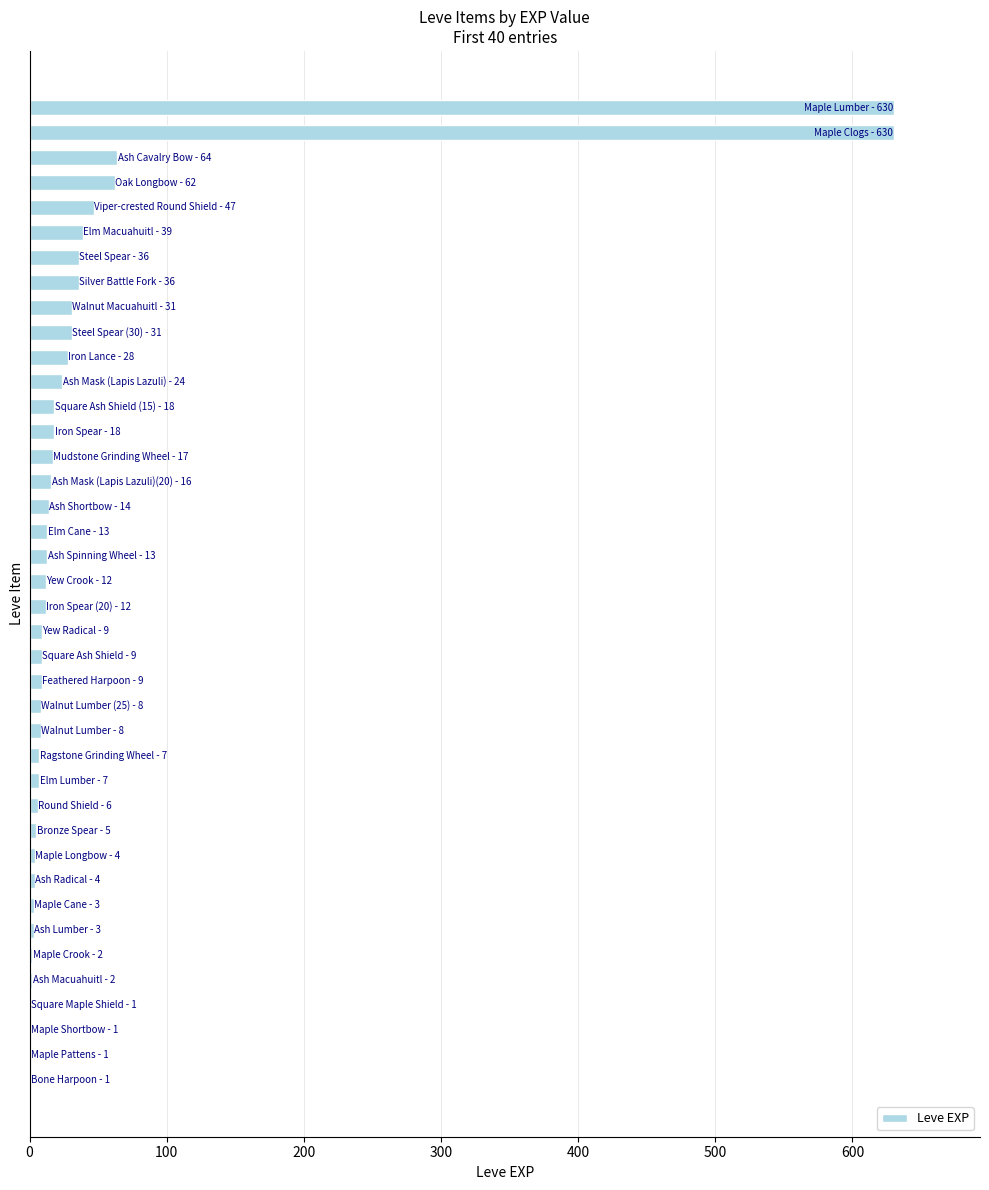

What is the sum of all values?

1881